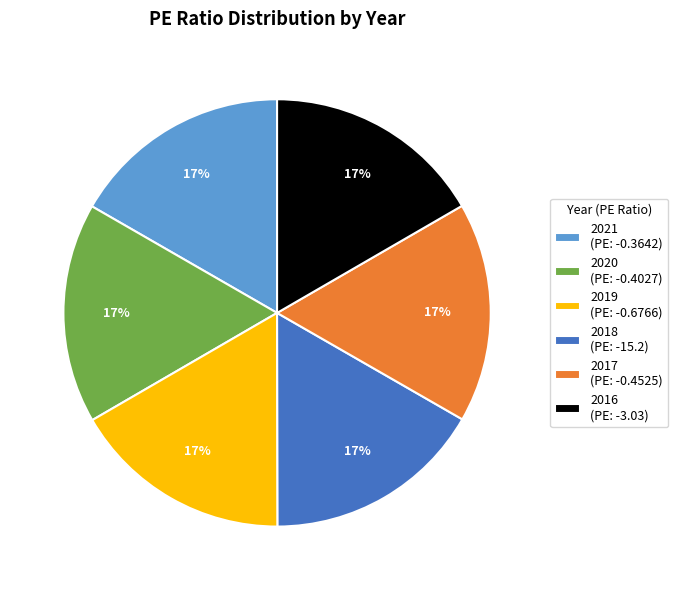

Does any single category account for the majority?

No